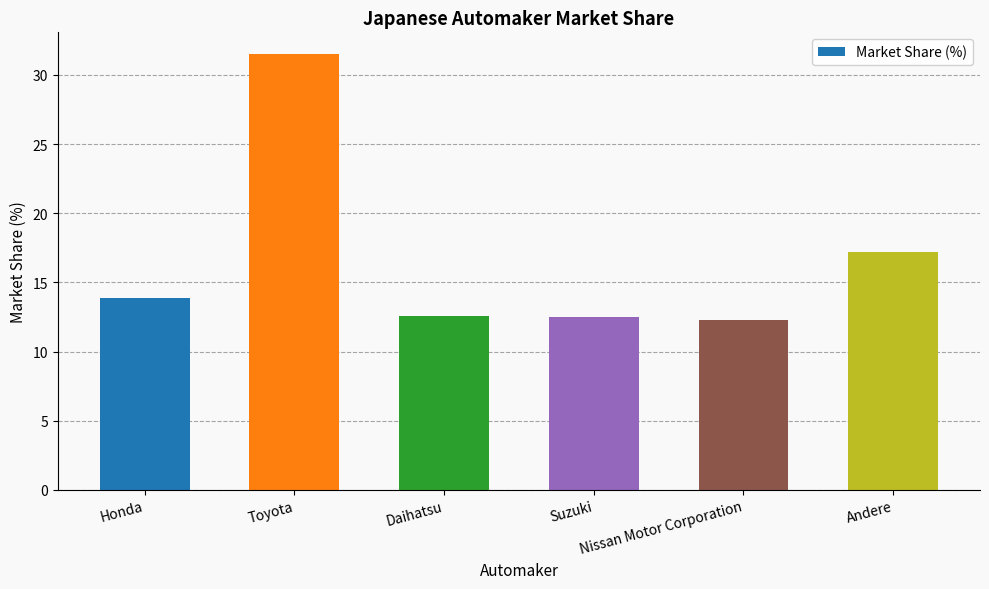

The chart shows a value of 20.6 at Nissan Motor Corporation. True or false?

False